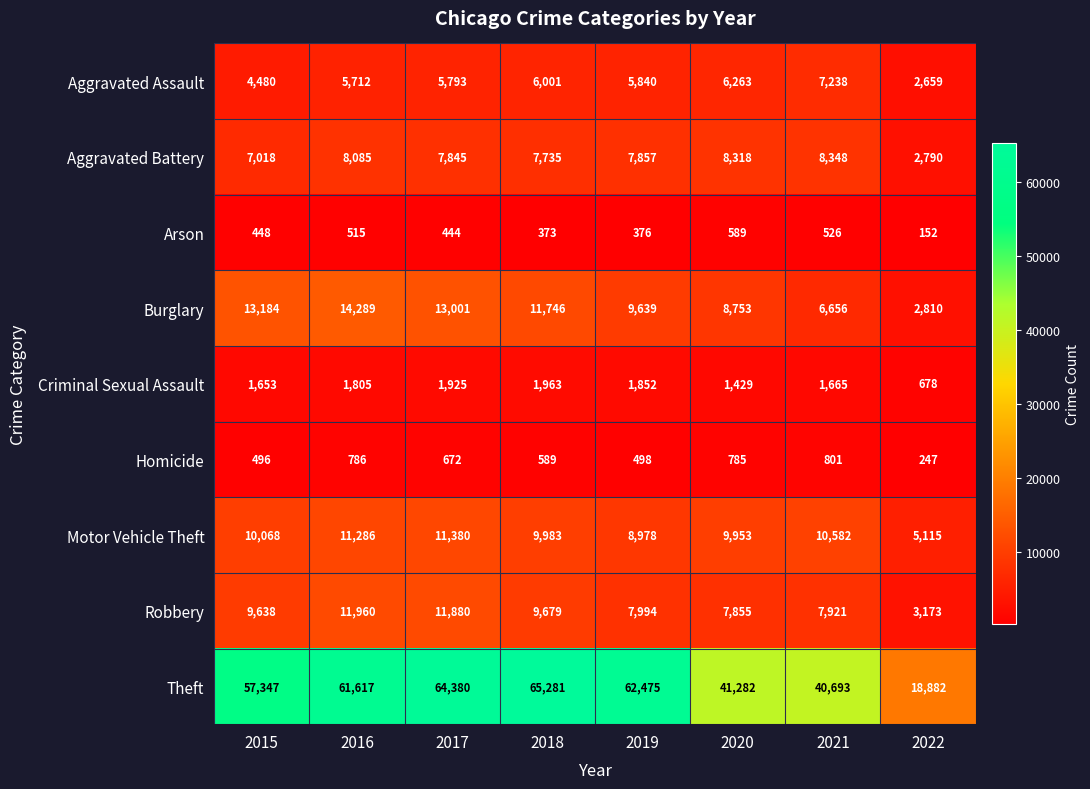

Which category has the lowest value across all series?

2022